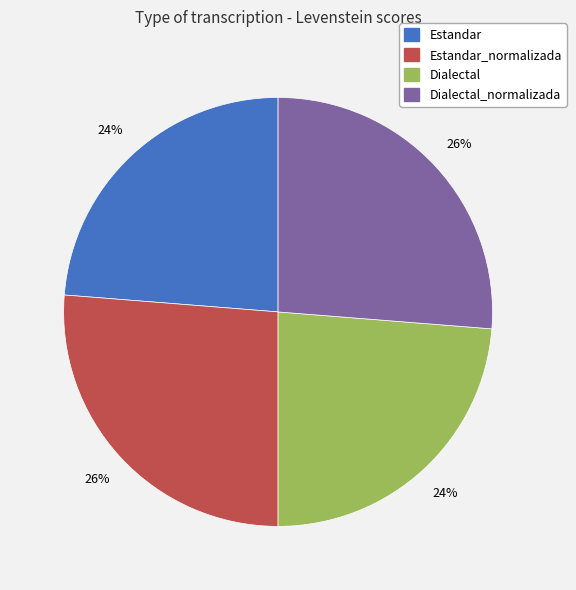

To the nearest percent, what is the combined percentage of Estandar_normalizada and Dialectal?

50%